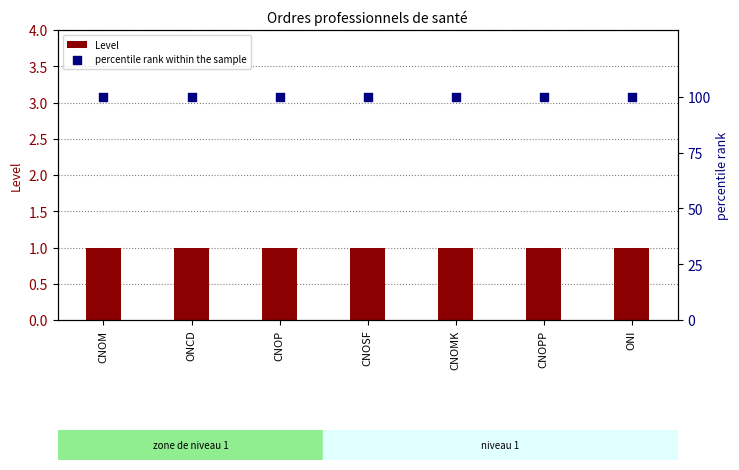

At which category is the sum across all series the highest?

CNOM